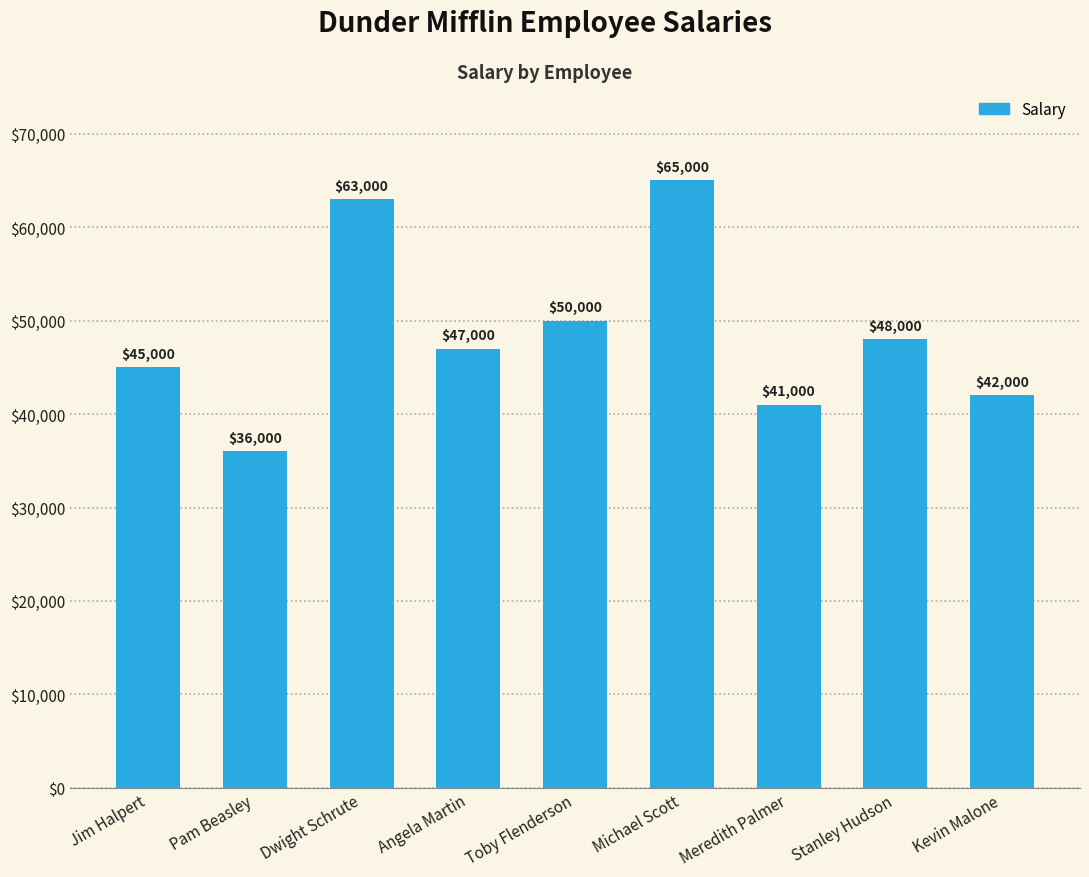

What position from the left is Angela Martin?

4